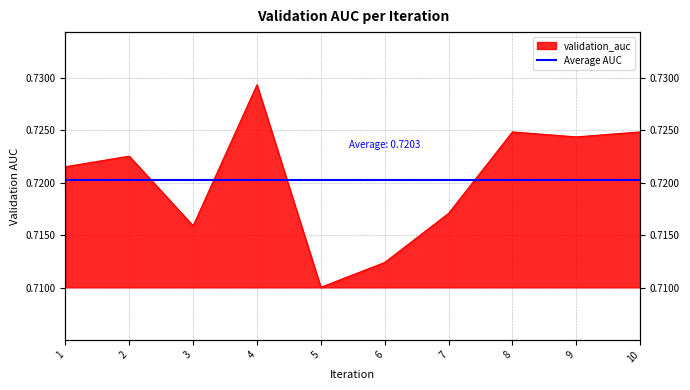

Reading left to right, what are all the values shown in this chart?

0.7	0.7	0.7	0.7	0.7	0.7	0.7	0.7	0.7	0.7